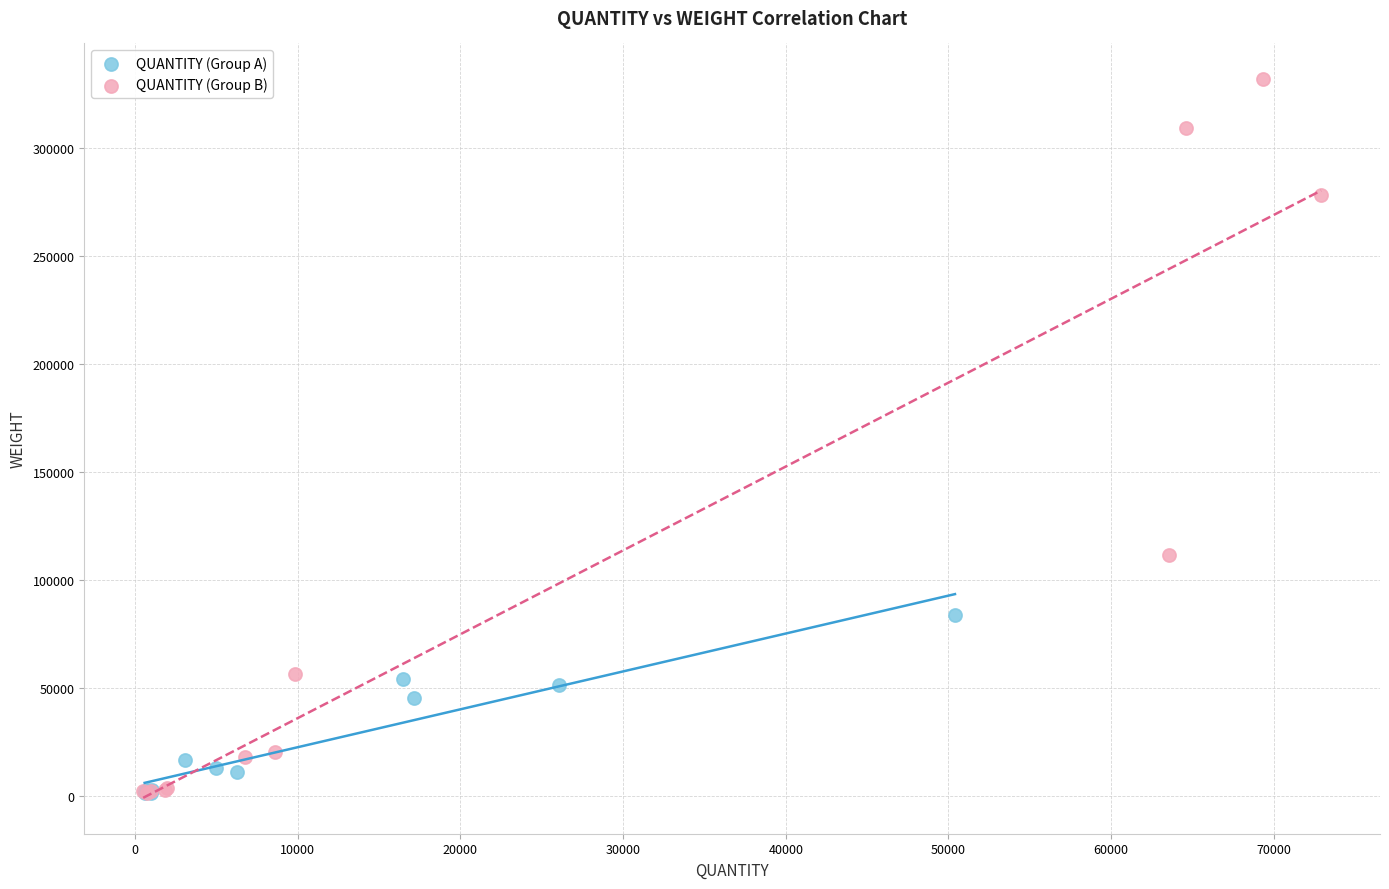

Which series contains the highest Y value?

QUANTITY (Group B)